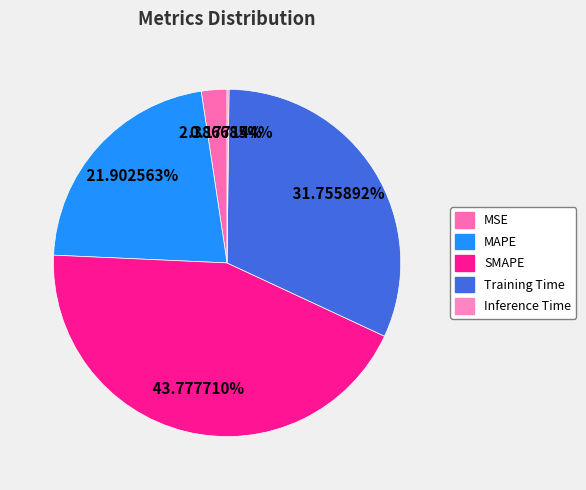

True or false: MSE accounts for 2% of the total.

True